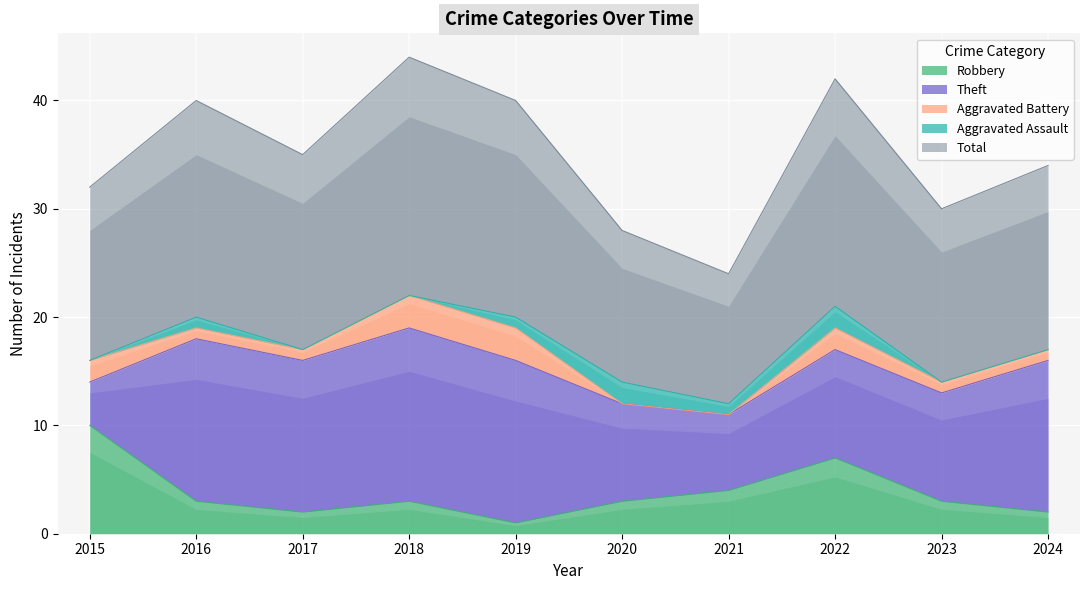

How many values in Aggravated Battery are above zero?

8